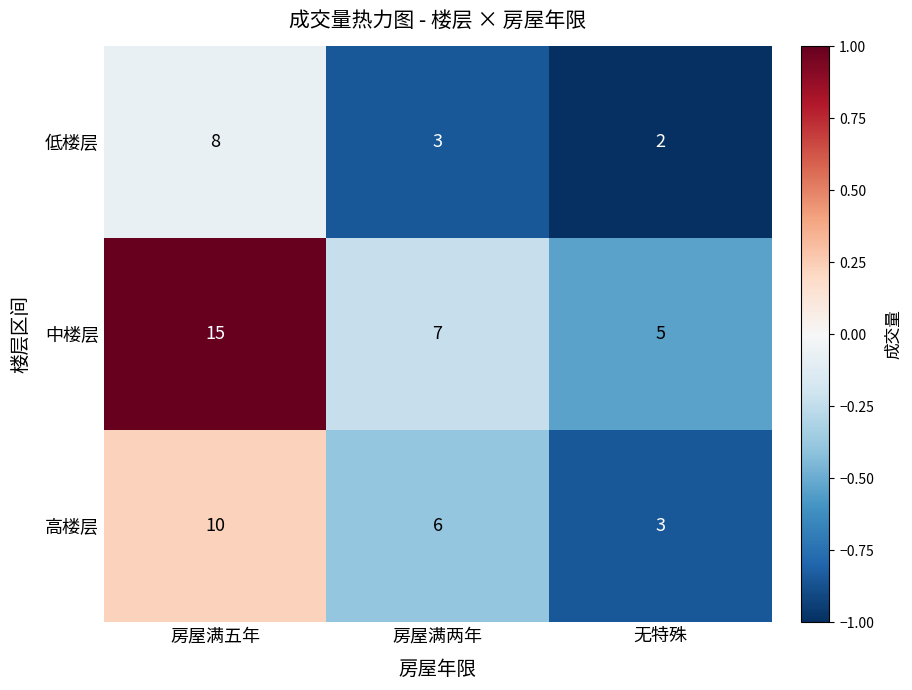

How many series are shown in this chart?

3